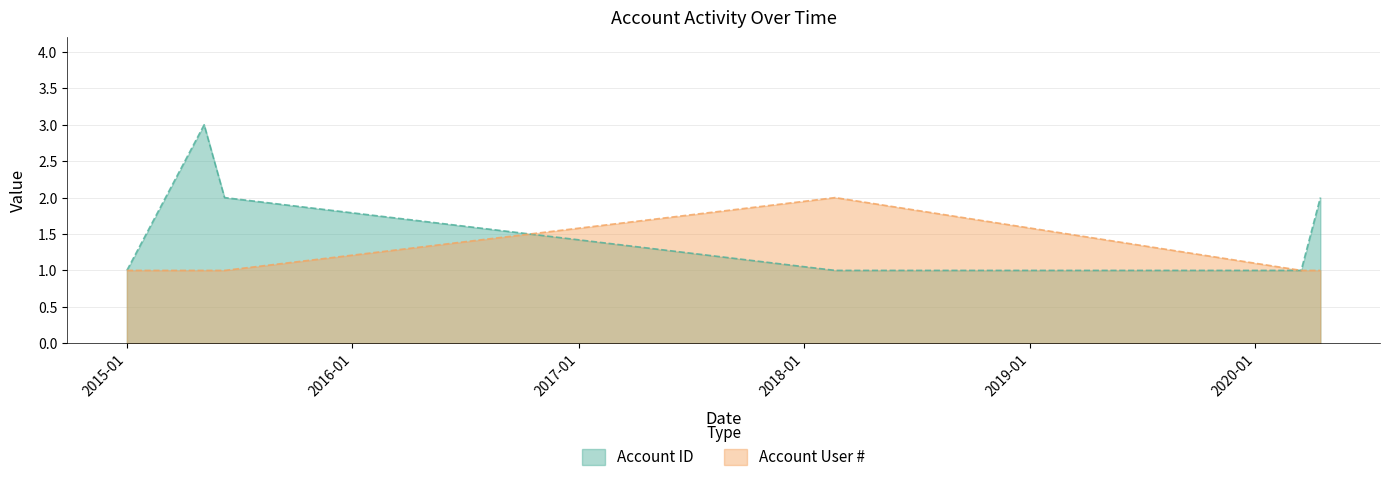

What is the spread (max minus min) of values at 2015-05-06?

2